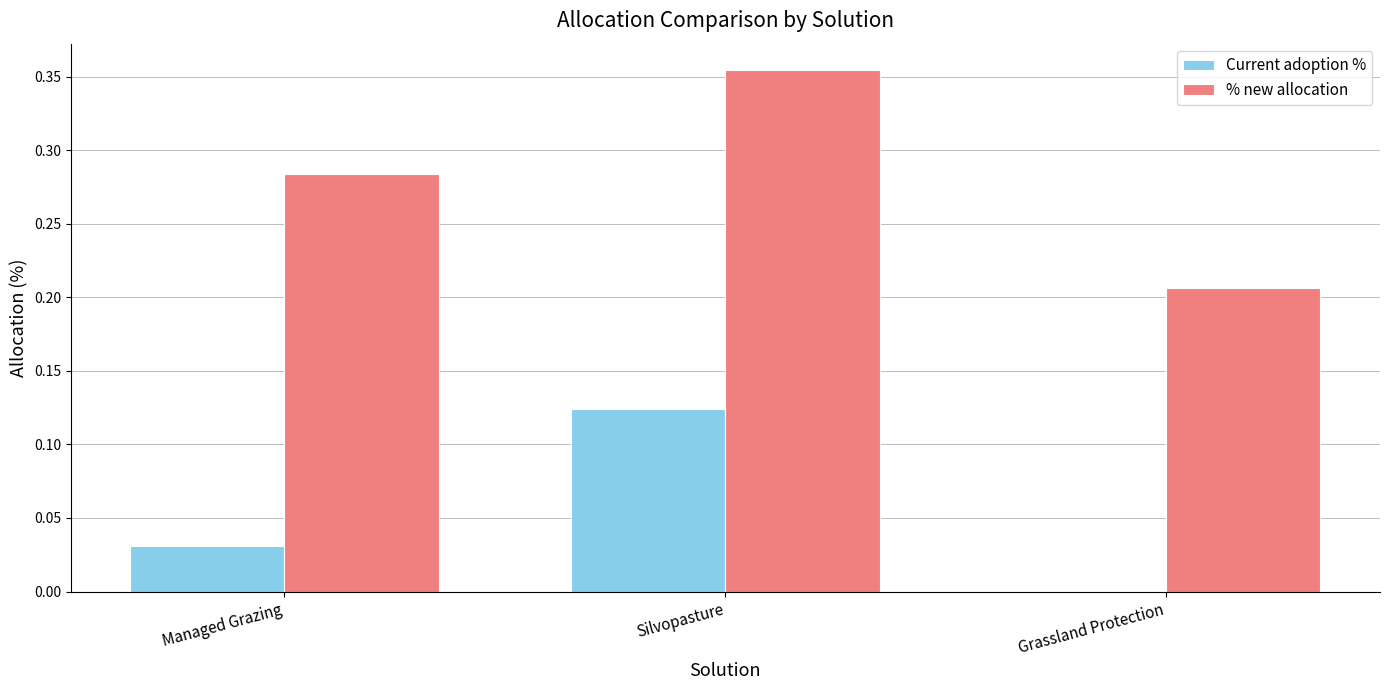

The Current adoption % series shows 0.0 at Managed Grazing. True or false?

True